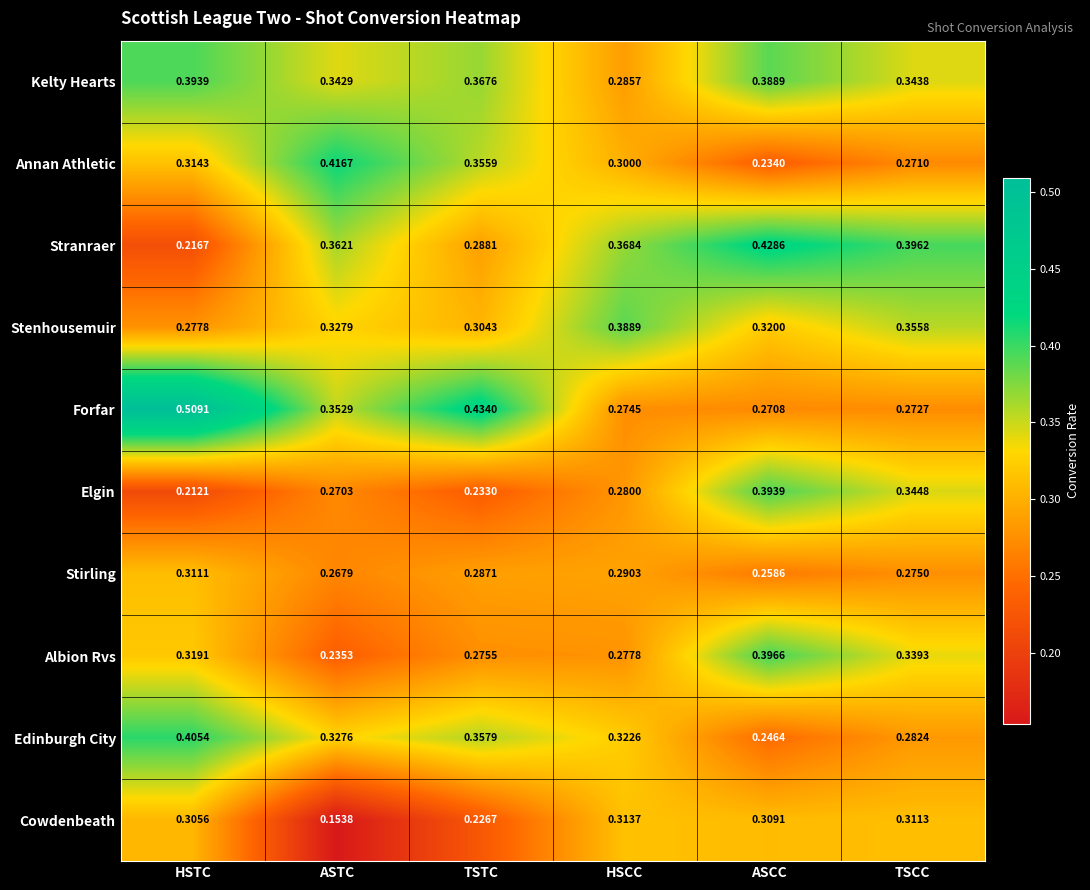

Rank the series at HSTC from lowest to highest value.

Elgin, Stranraer, Stenhousemuir, Cowdenbeath, Stirling, Annan Athletic, Albion Rvs, Kelty Hearts, Edinburgh City, Forfar